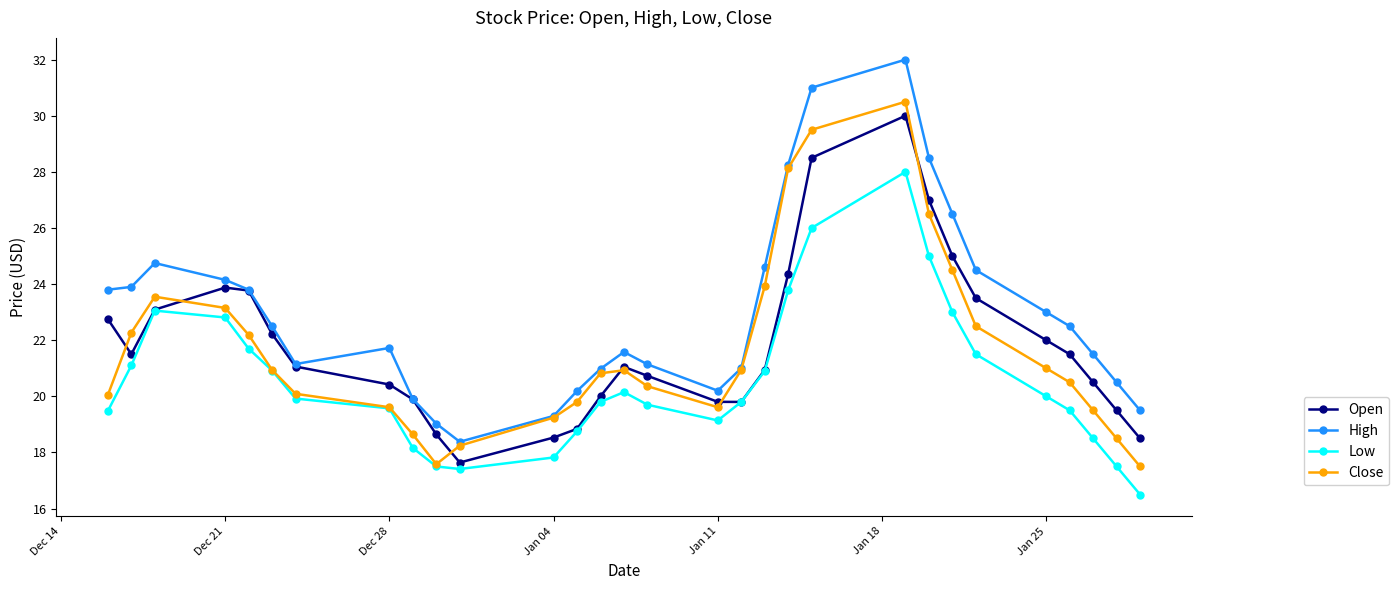

What is the value of the Close point at the 8th from the left?

19.6